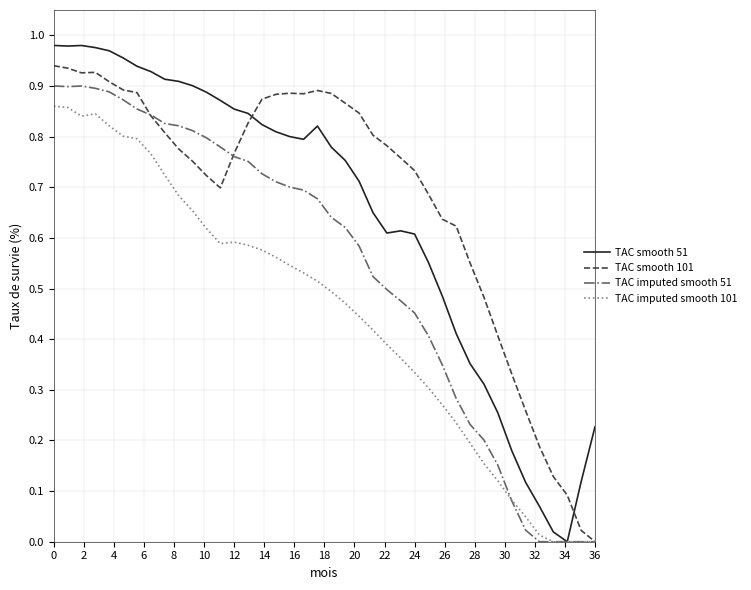

How many times do TAC smooth 101 and TAC smooth 51 cross each other?

2